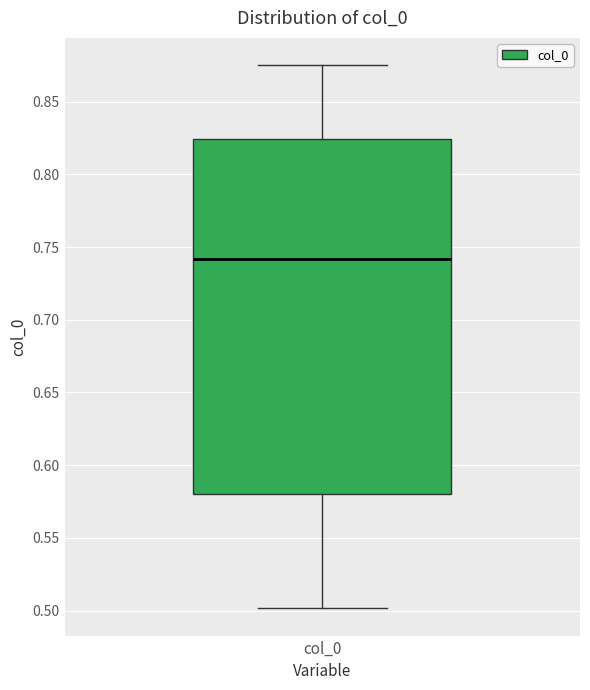

Transcribe this box plot: give where the median line is, the range the box spans, and where the two whiskers end, as read against the y-axis. The values are not printed on the chart, so give them approximately, as read against the axis.

median 0.740, box 0.580 to 0.825, whiskers 0.500 to 0.875